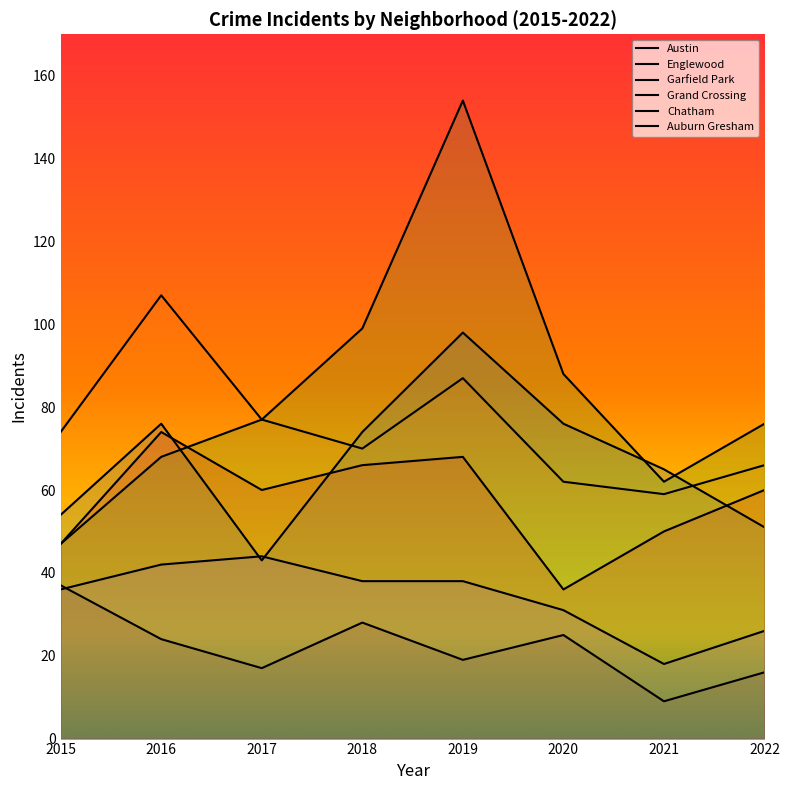

What is the approximate value of Chatham at 2019, to the nearest 10?

40